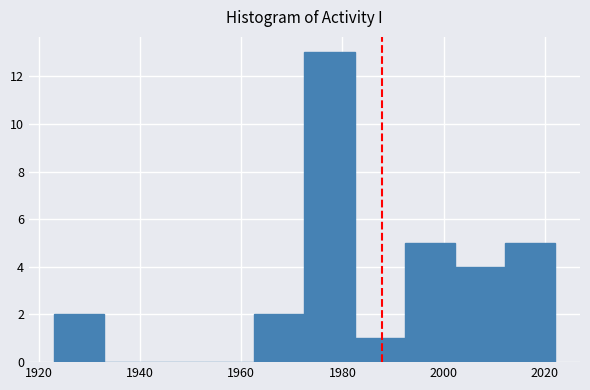

Over which range of the x-axis is the bar tallest?

1972 to 1982